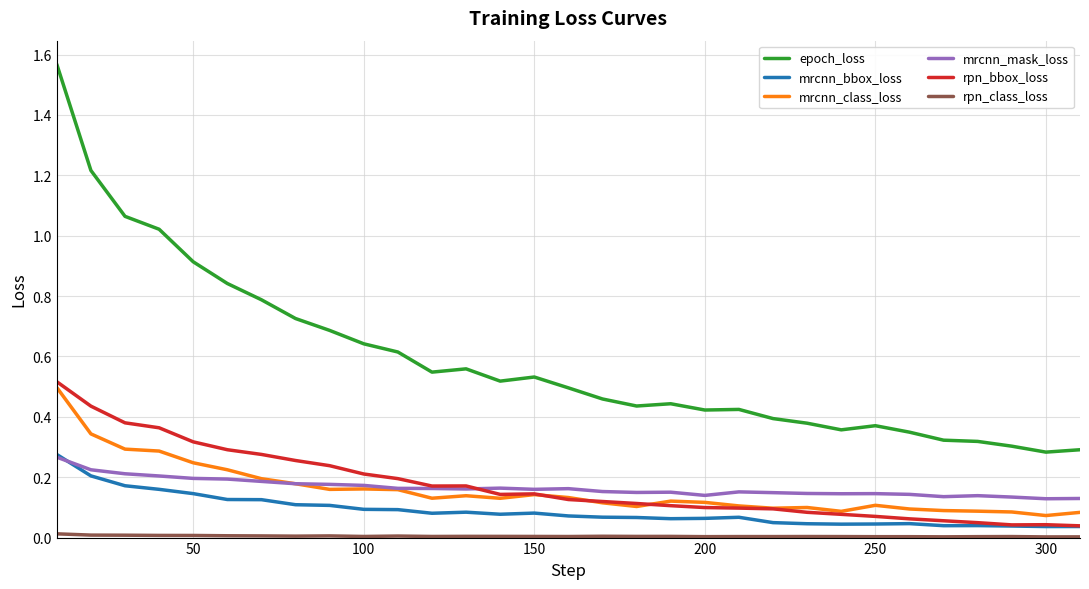

Does the chart have visible grid lines?

Yes